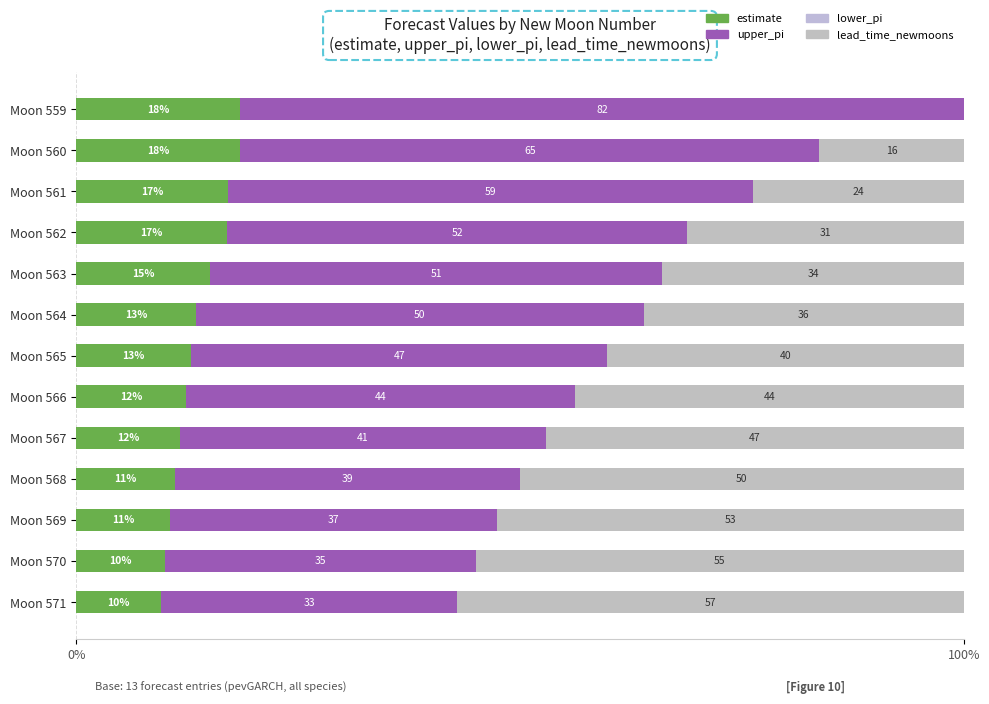

How many data points in estimate are above 12?

8